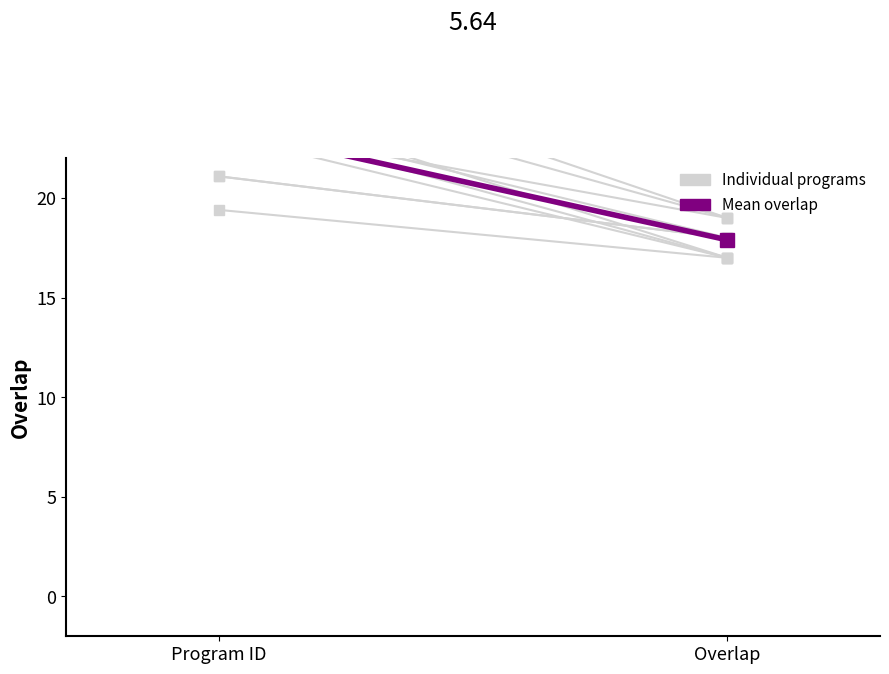

At which category does the chart reach its minimum across all series?

Overlap